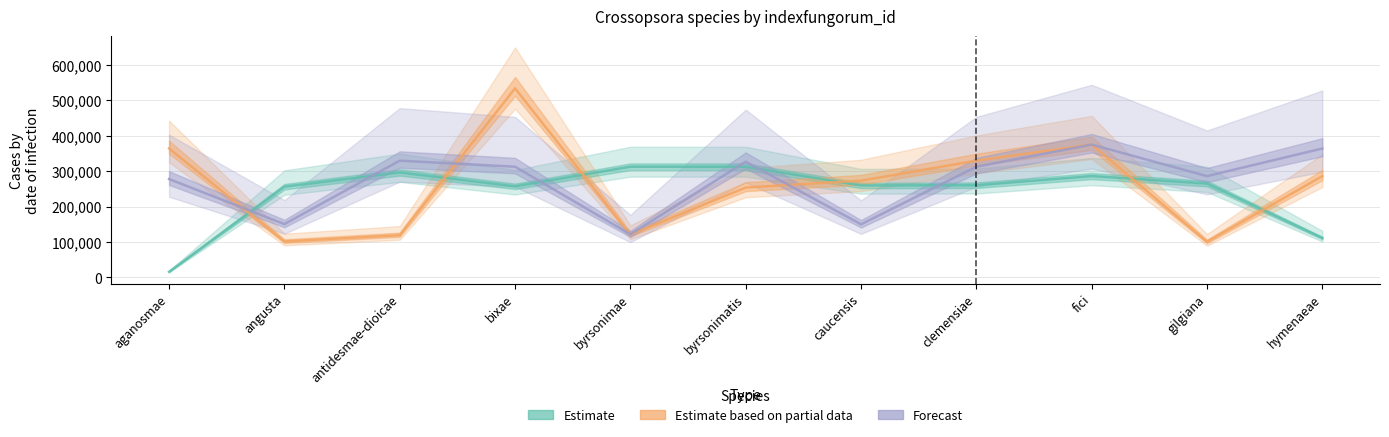

What is the value of the Estimate point at the 11th from the left?

111379